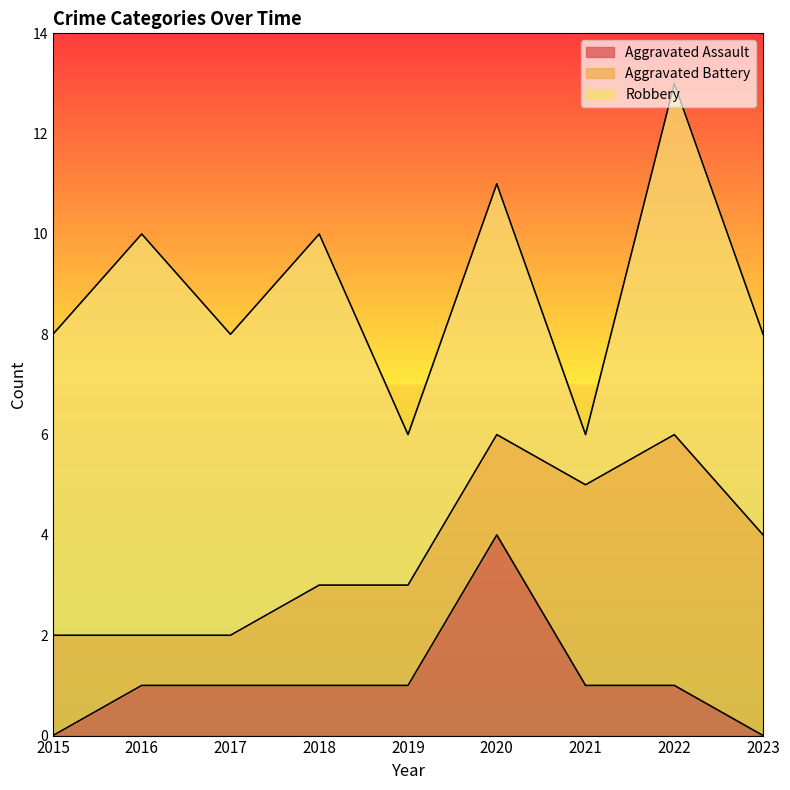

Where is the first local maximum for Aggravated Assault?

2020